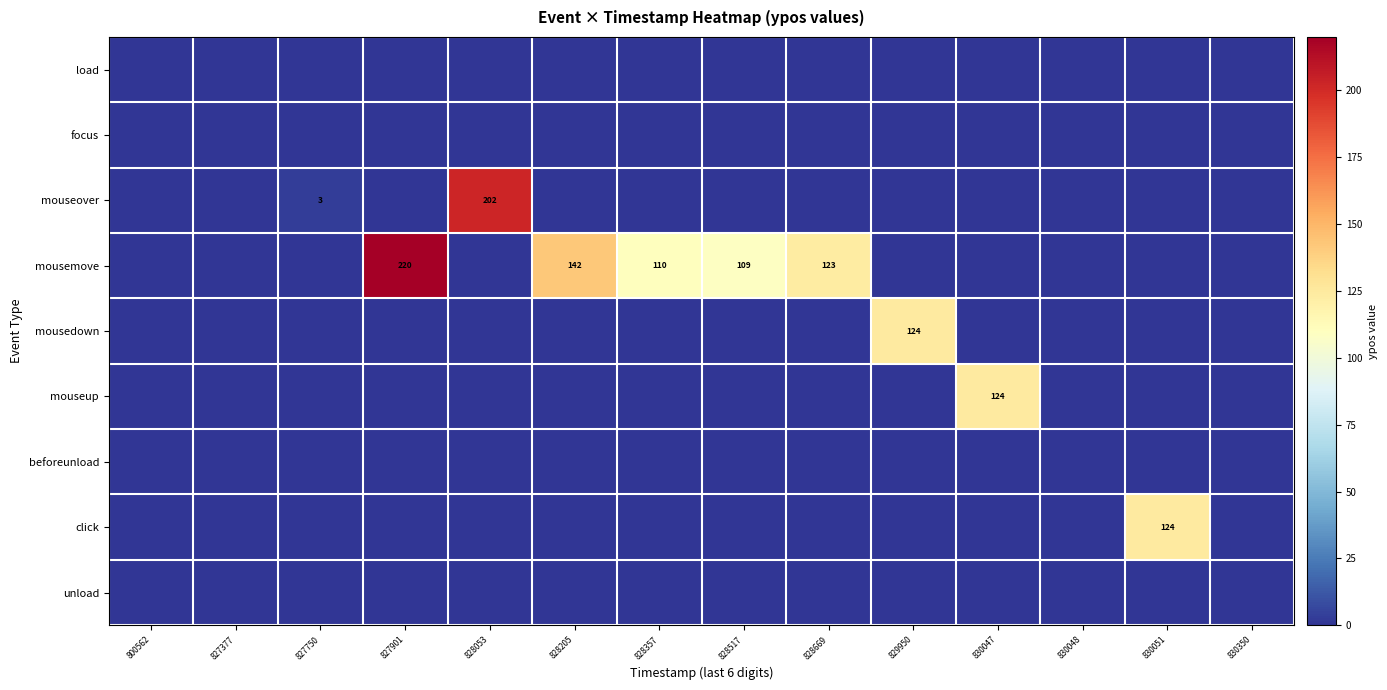

Is it true that click equals 170 at 830051?

False